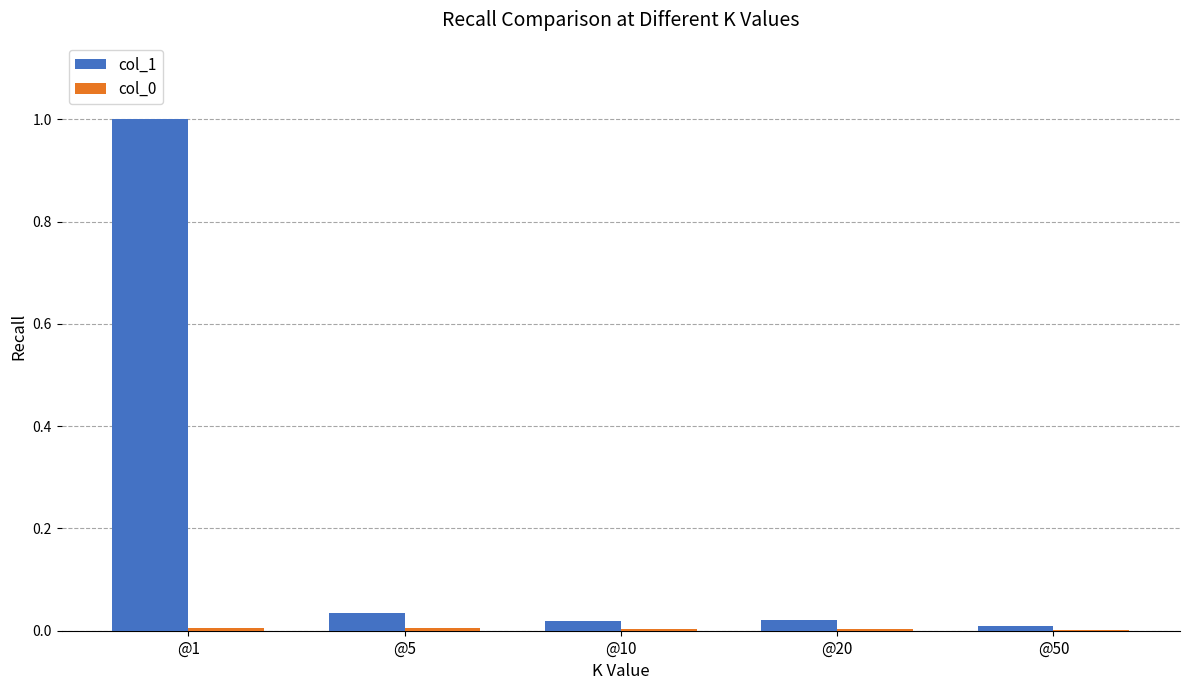

What is the greatest value displayed?

1.0